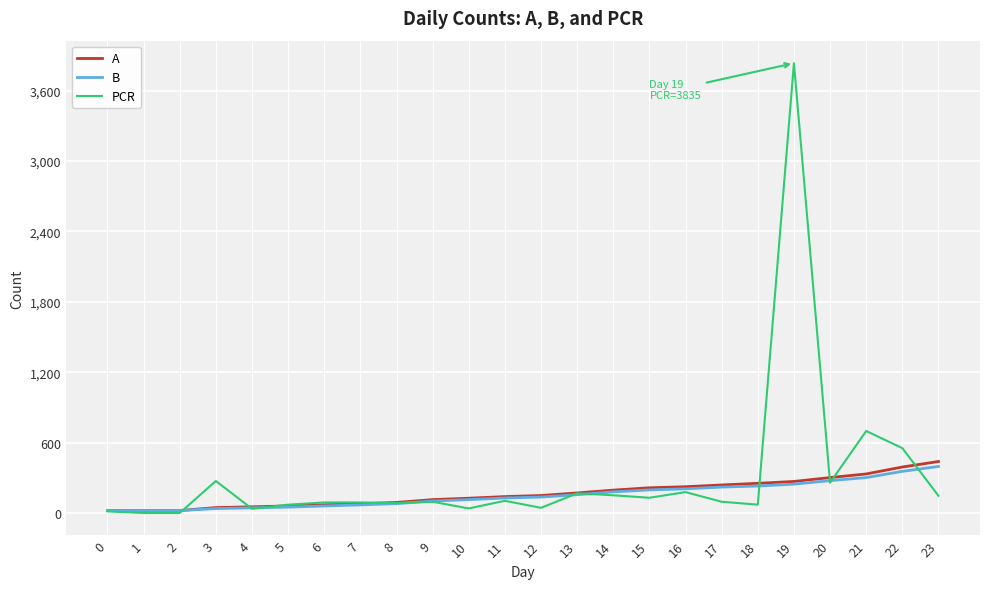

At which category is the sum across all series the highest?

19